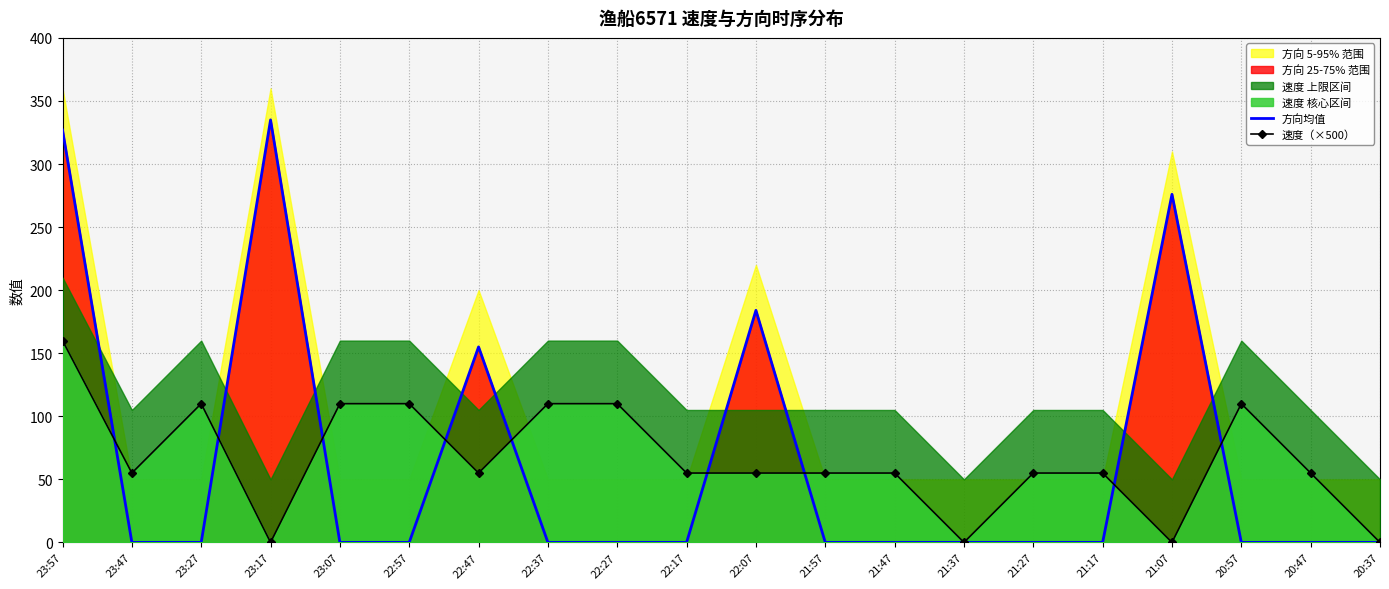

Is the value of 方向均值 at 20:47 greater than the value of 速度（×500） at 21:17?

No